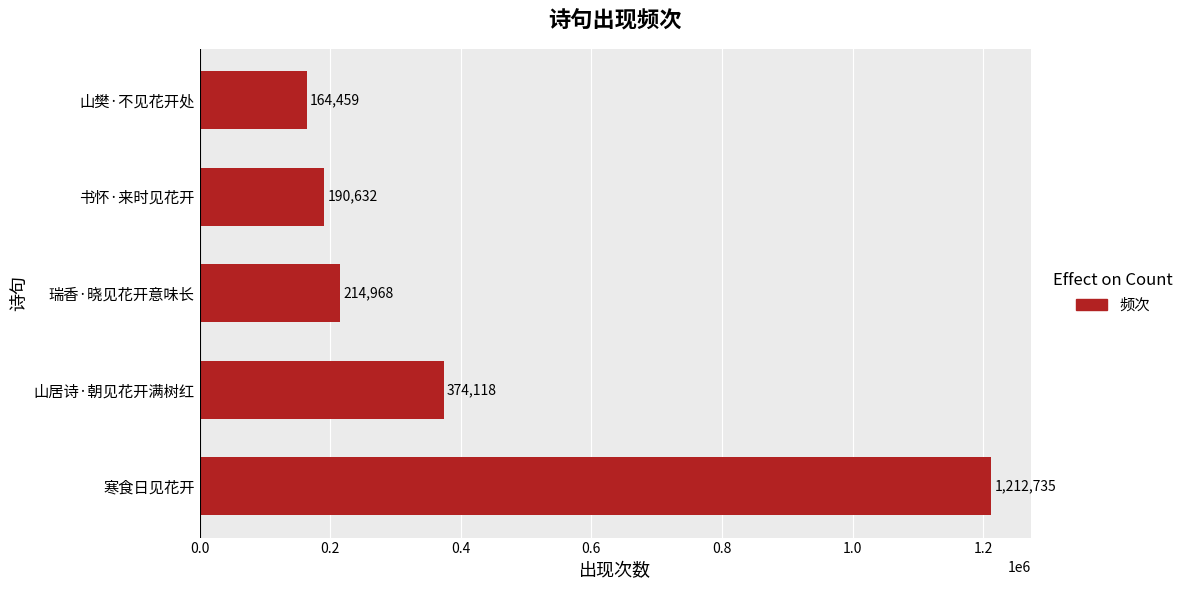

Rank the categories by value from highest to lowest.

寒食日见花开, 山居诗·朝见花开满树红, 瑞香·晓见花开意味长, 书怀·来时见花开, 山樊·不见花开处